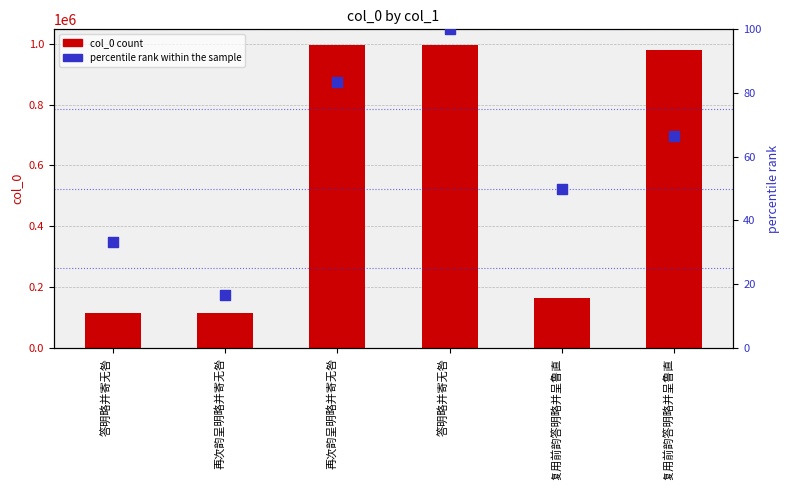

Which series has the widest spread of Y values?

col_0